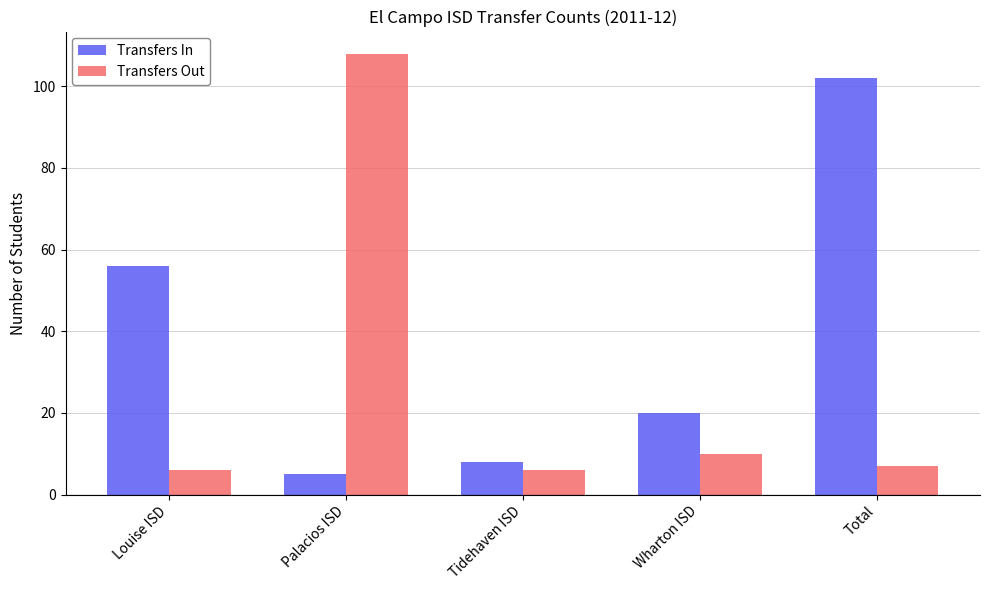

Where does the Transfers Out series first go above 7?

Palacios ISD